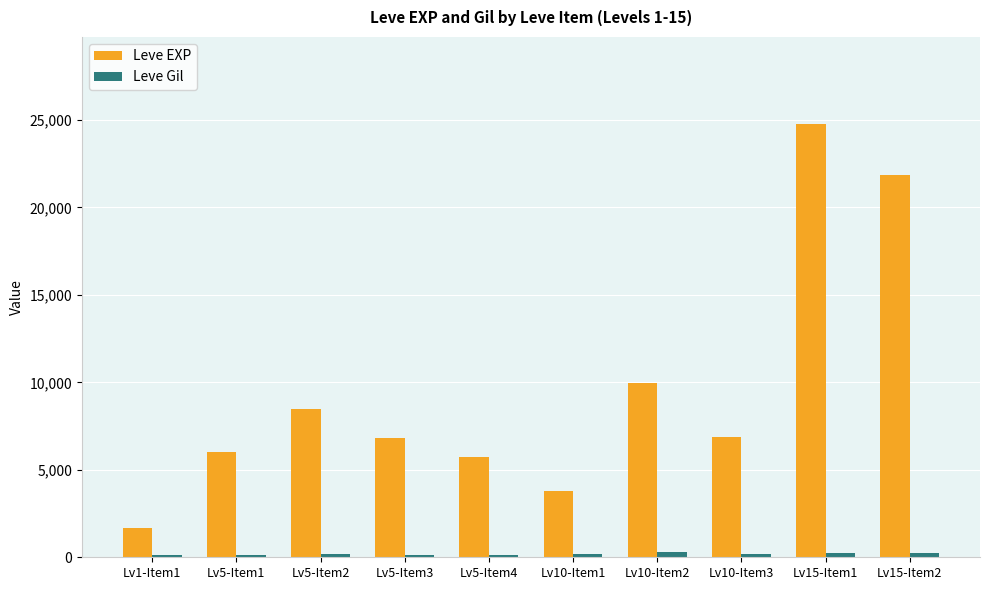

What is the greatest value displayed?

24790